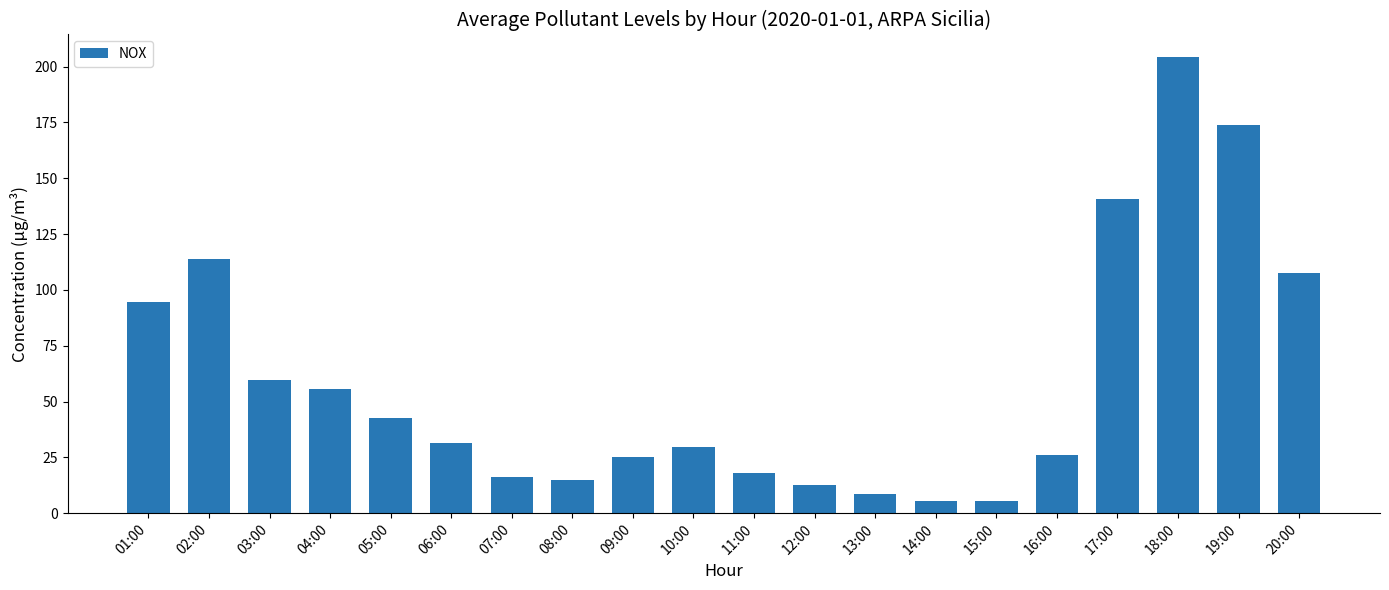

Count the number of values greater than 31.

10